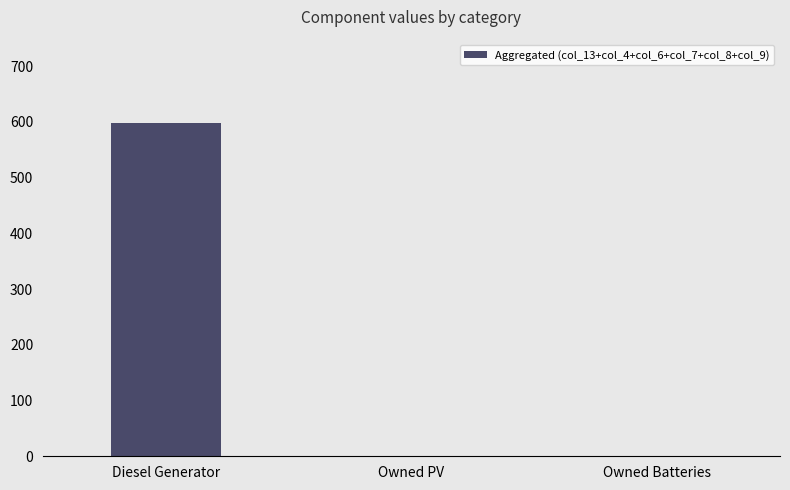

What is the greatest value displayed?

598.0